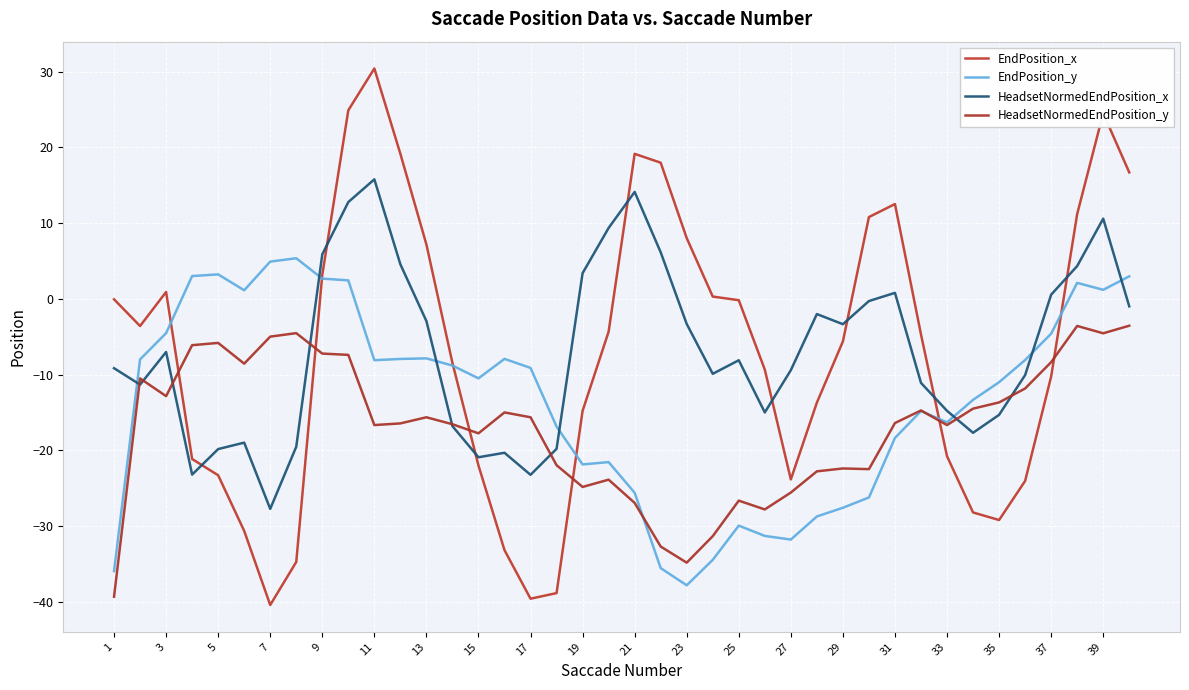

How many lines are shown in the chart?

4